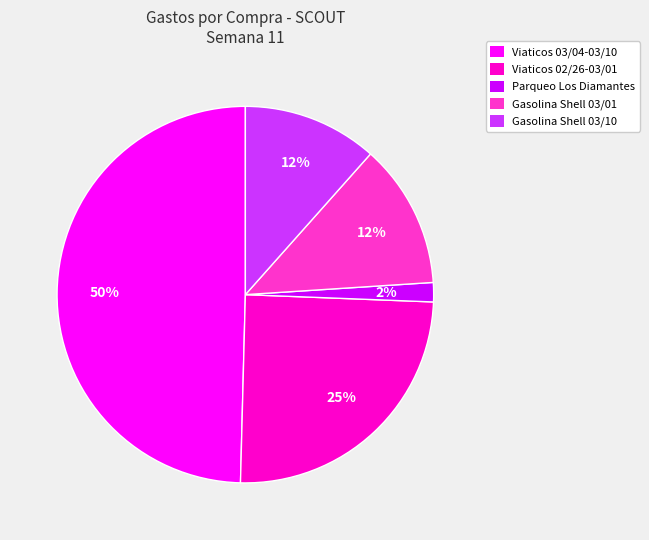

To the nearest percent, what percentage of the pie is Parqueo Los Diamantes?

2%